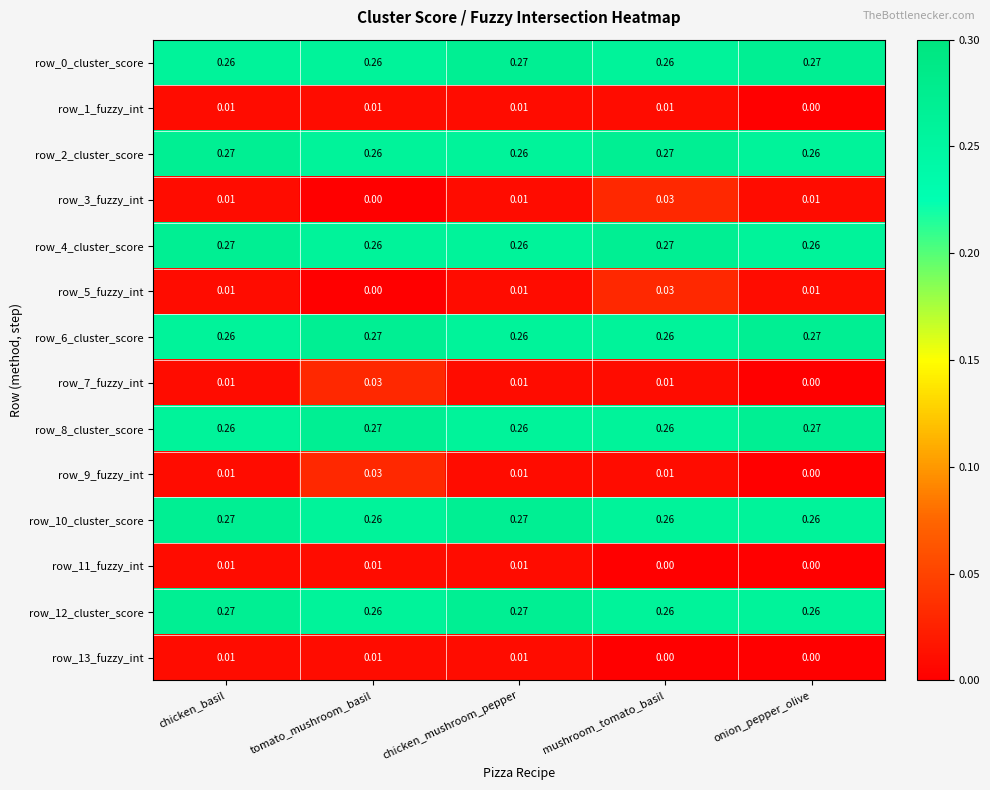

Is the value of row_6_cluster_score at onion_pepper_olive greater than the value of row_0_cluster_score at tomato_mushroom_basil?

Yes